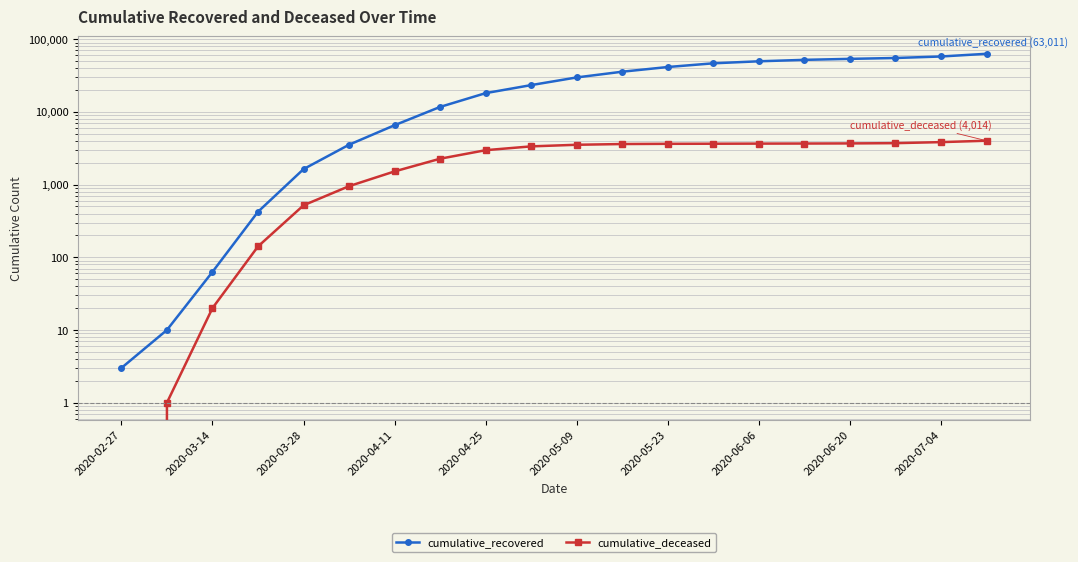

True or false: cumulative_recovered and cumulative_deceased cross at least once.

False